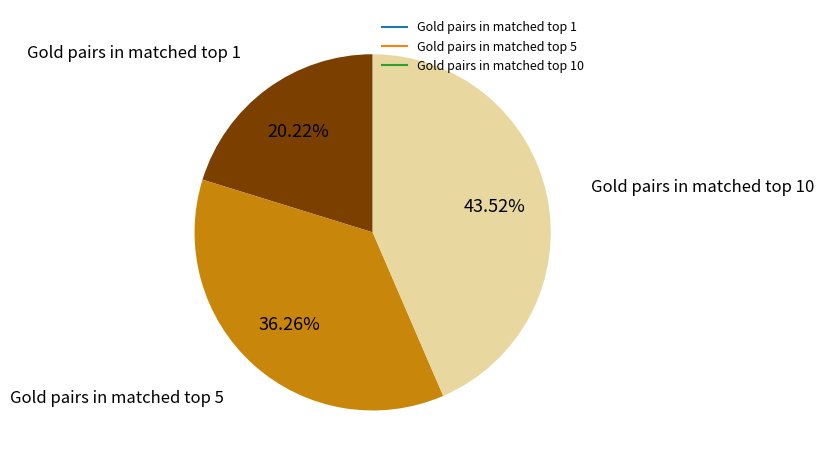

Count the number of slices in the pie.

3